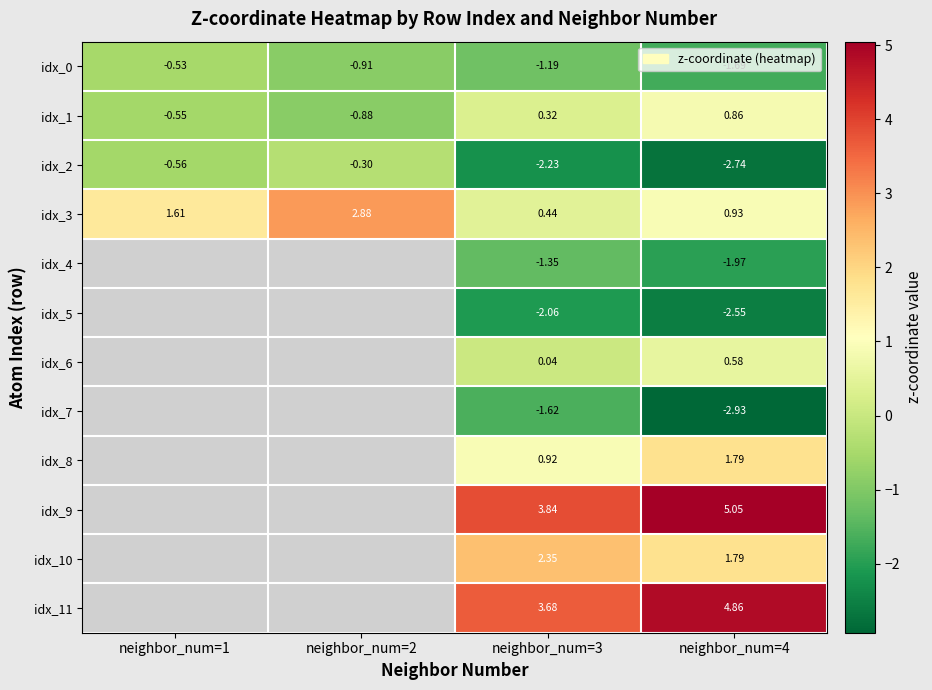

Is the value of idx_8 at neighbor_num=4 greater than the value of idx_0 at neighbor_num=3?

Yes